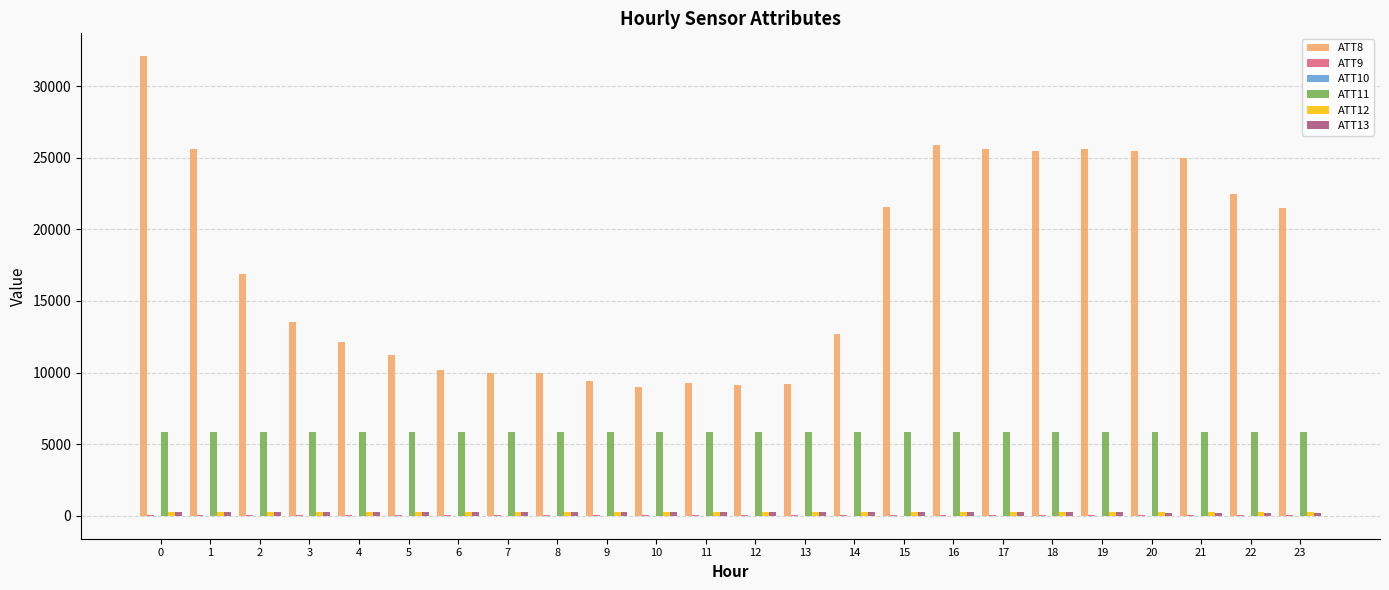

What is the maximum value shown in the chart?

32100.0